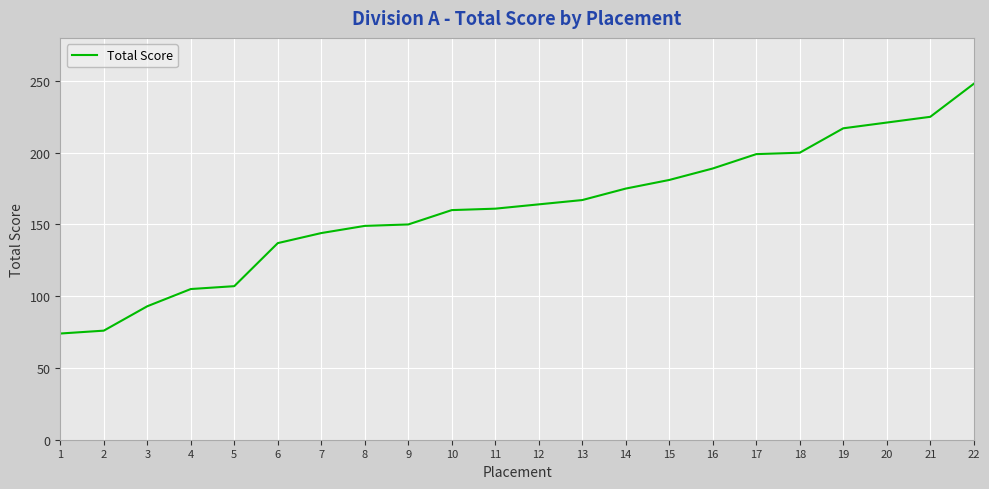

What is the sum of all values?

3542